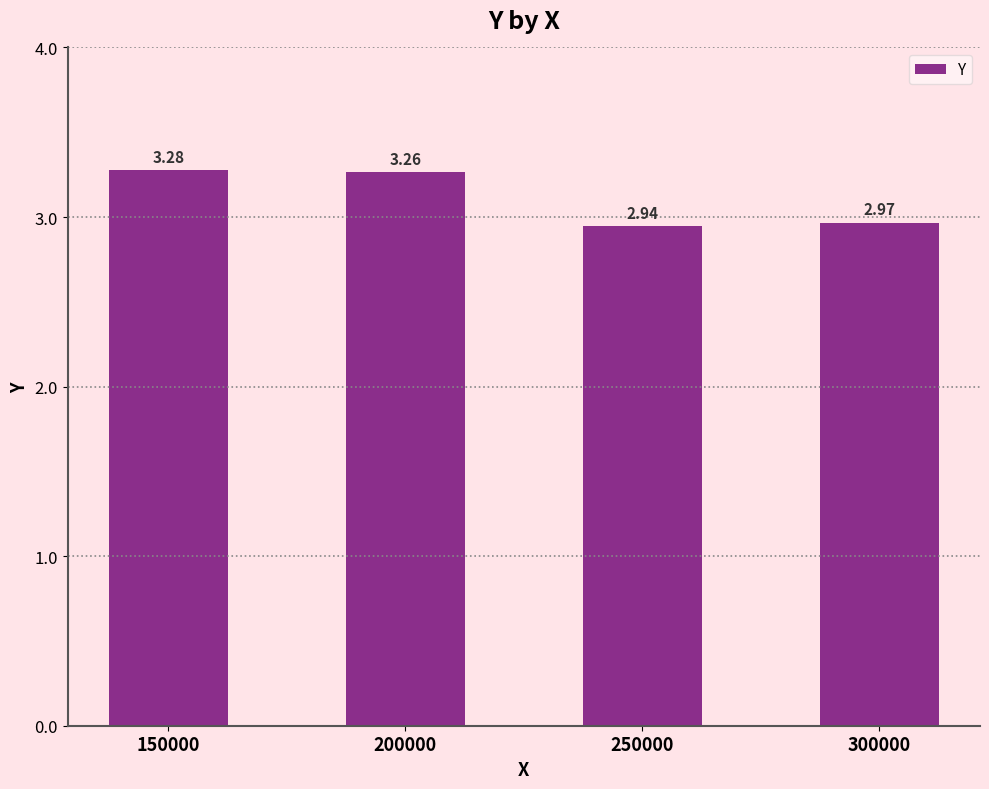

Between 250000 and 300000, which is larger?

300000